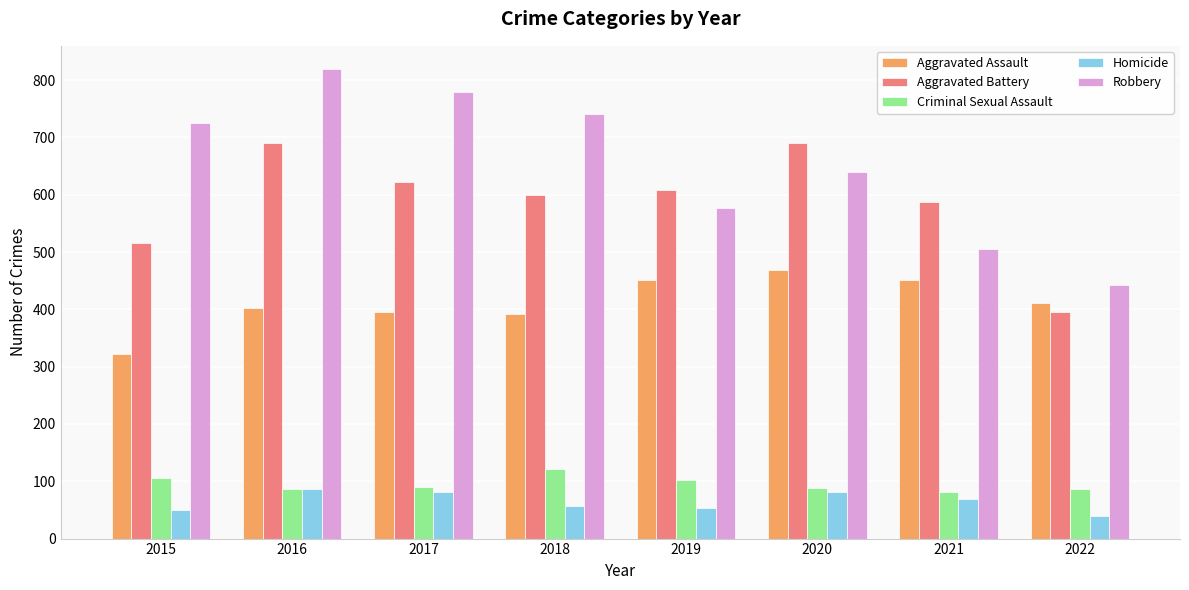

Does the chart contain any negative values?

No